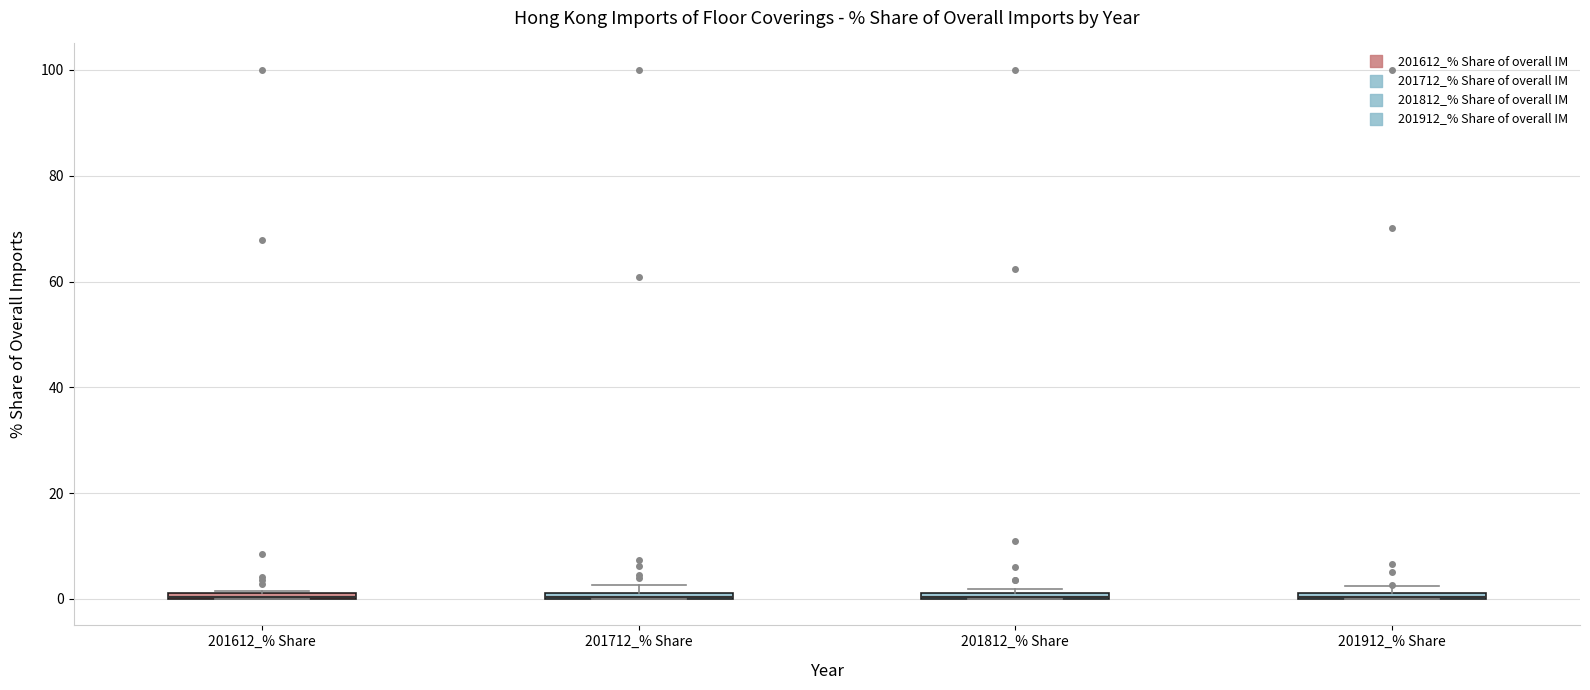

Where is the upper edge of the box for 201612_% Share on the y-axis? The values are not printed on the chart, so give them approximately, as read against the axis.

2